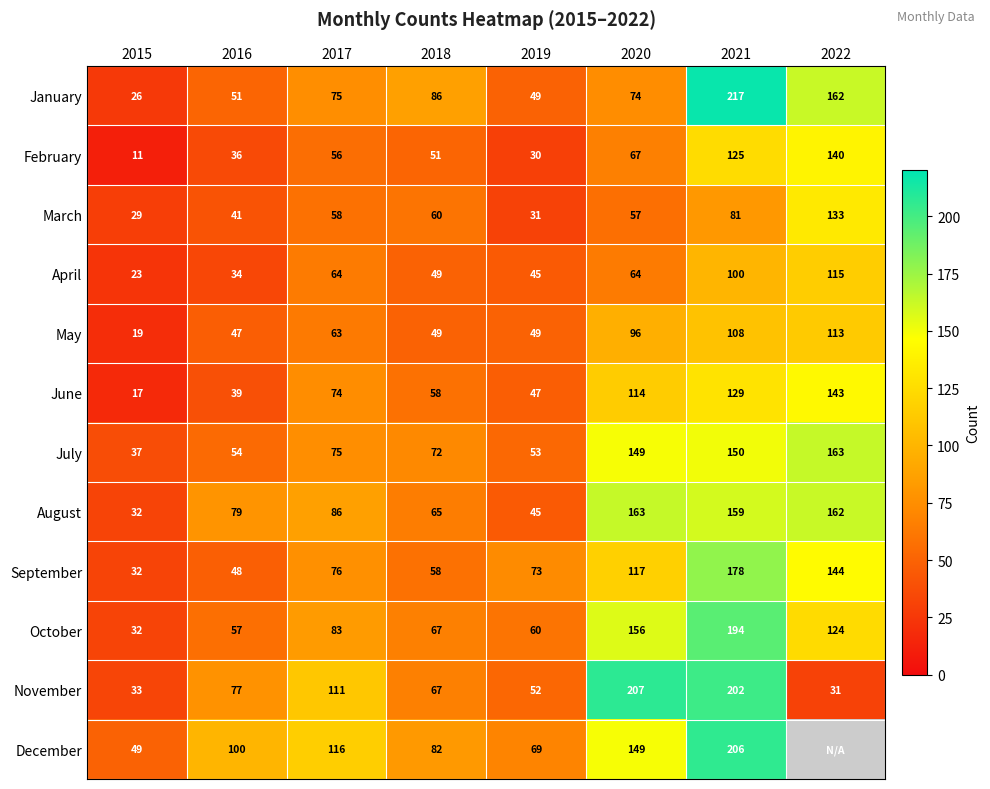

What is the greatest value displayed?

217.0